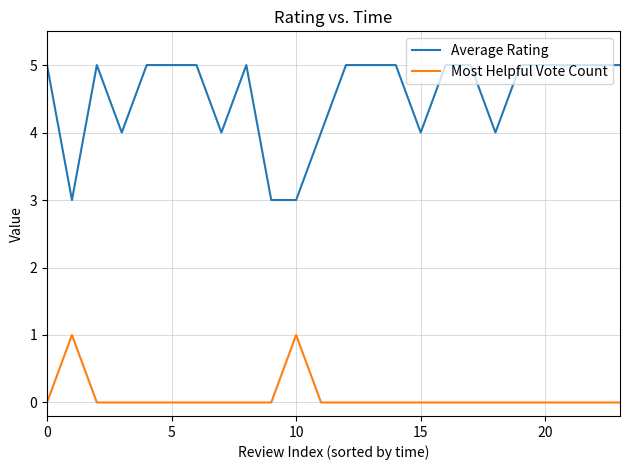

True or false: Most Helpful Vote Count and Average Rating intersect in this chart.

False